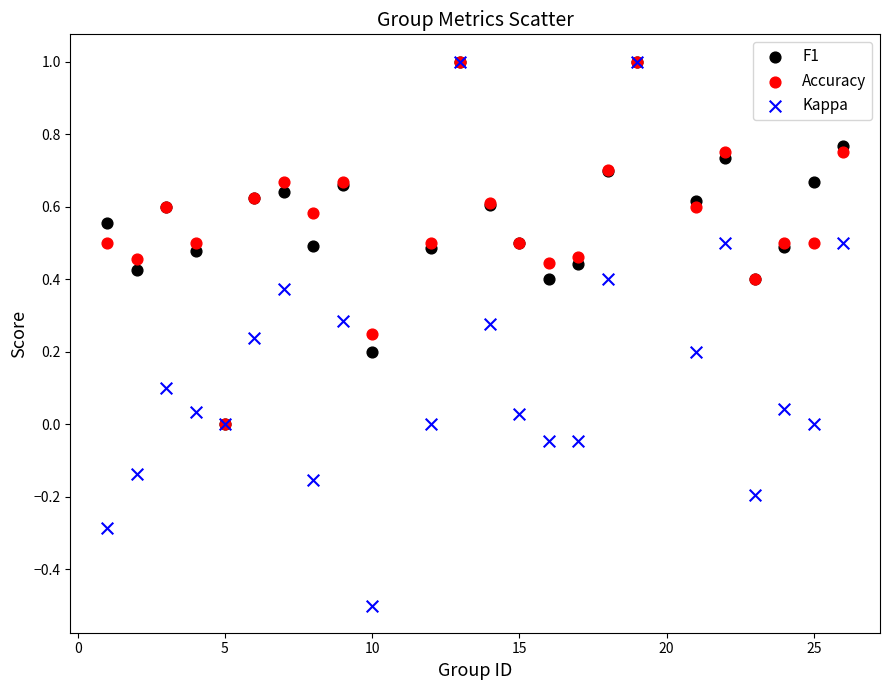

Which series contains the lowest Y value?

Kappa